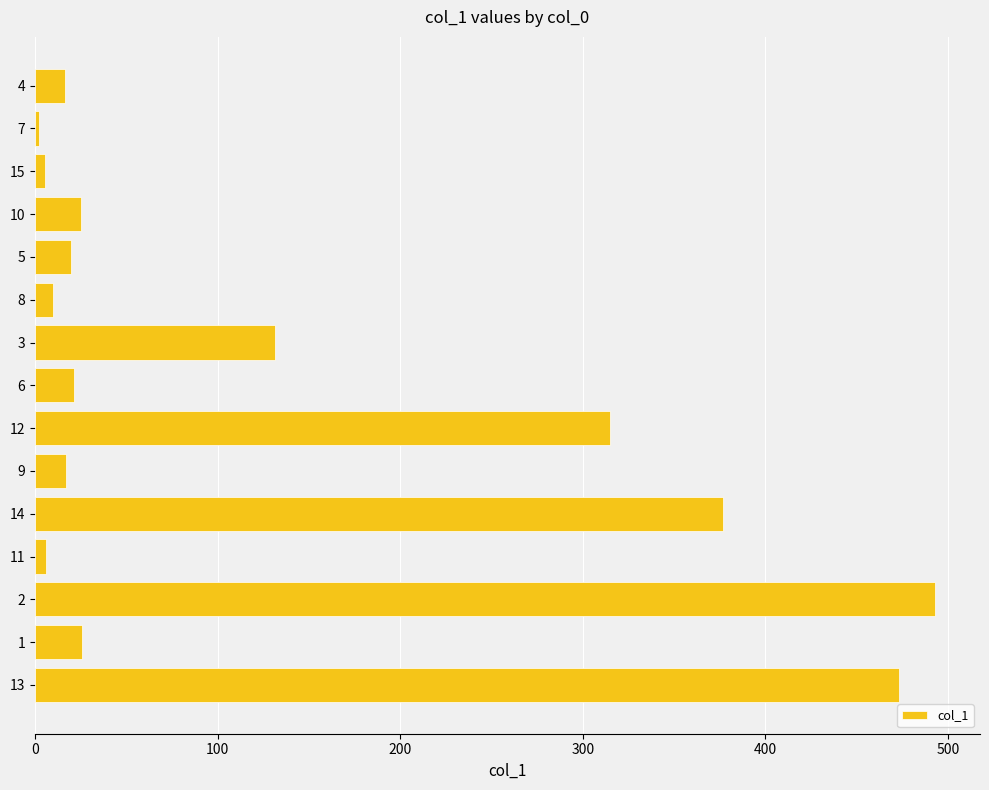

What is the average value?

129.1